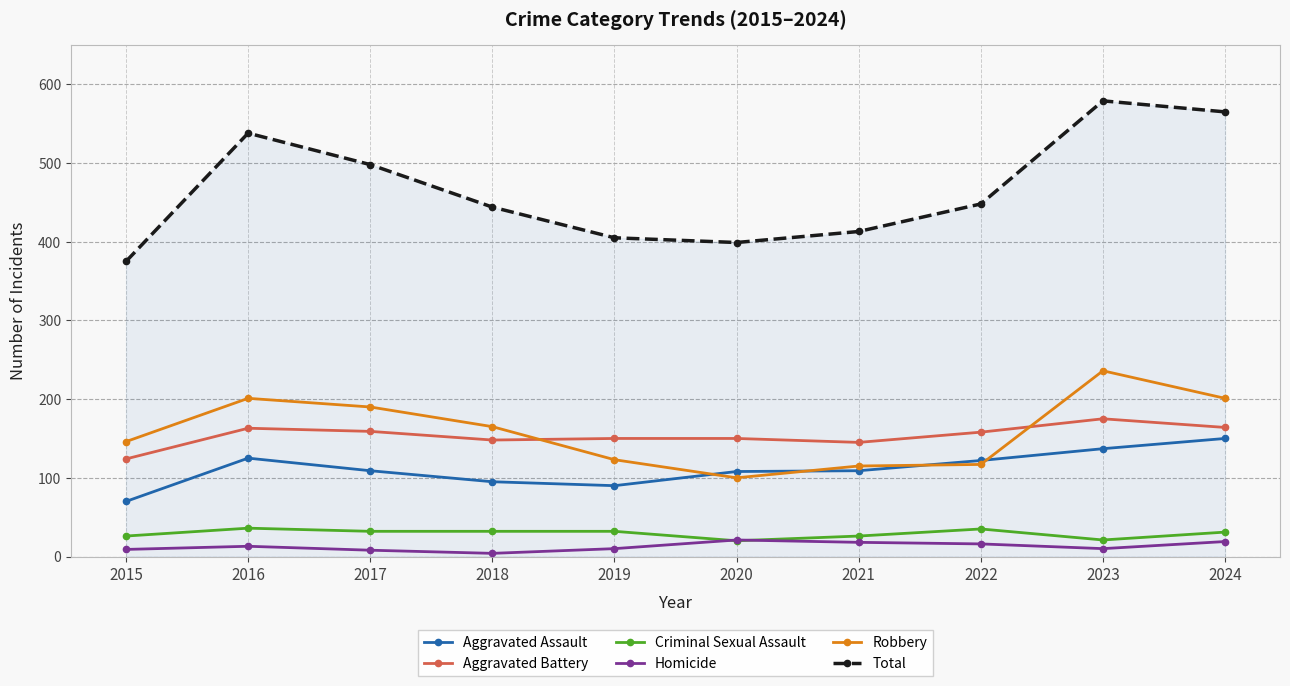

List the series in order of their peak value, highest first.

Total, Robbery, Aggravated Battery, Aggravated Assault, Criminal Sexual Assault, Homicide